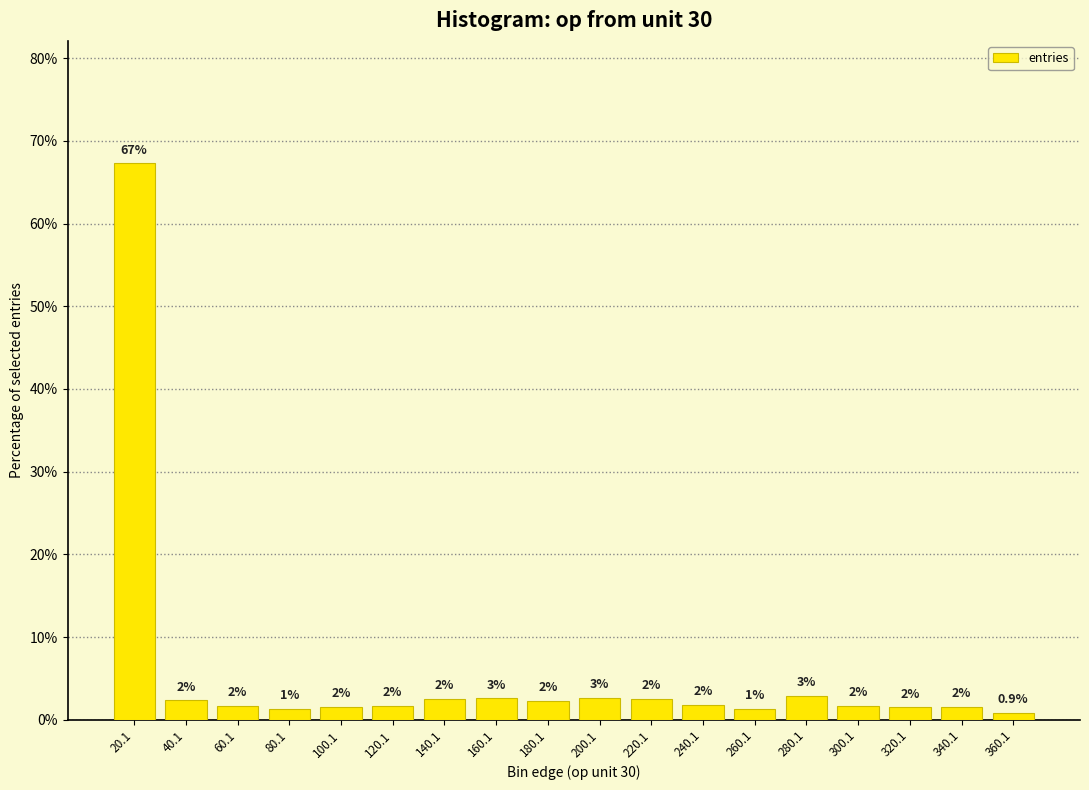

Reading left to right, transcribe all the data shown in this chart.

67.3	2.4	1.7	1.3	1.6	1.7	2.5	2.6	2.3	2.6	2.5	1.8	1.4	2.9	1.6	1.5	1.6	0.9